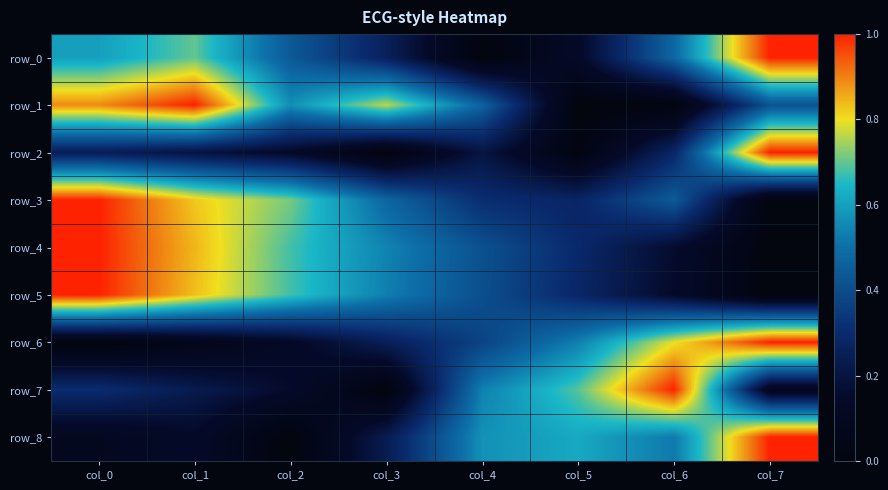

What is the maximum value shown in the chart?

1.0